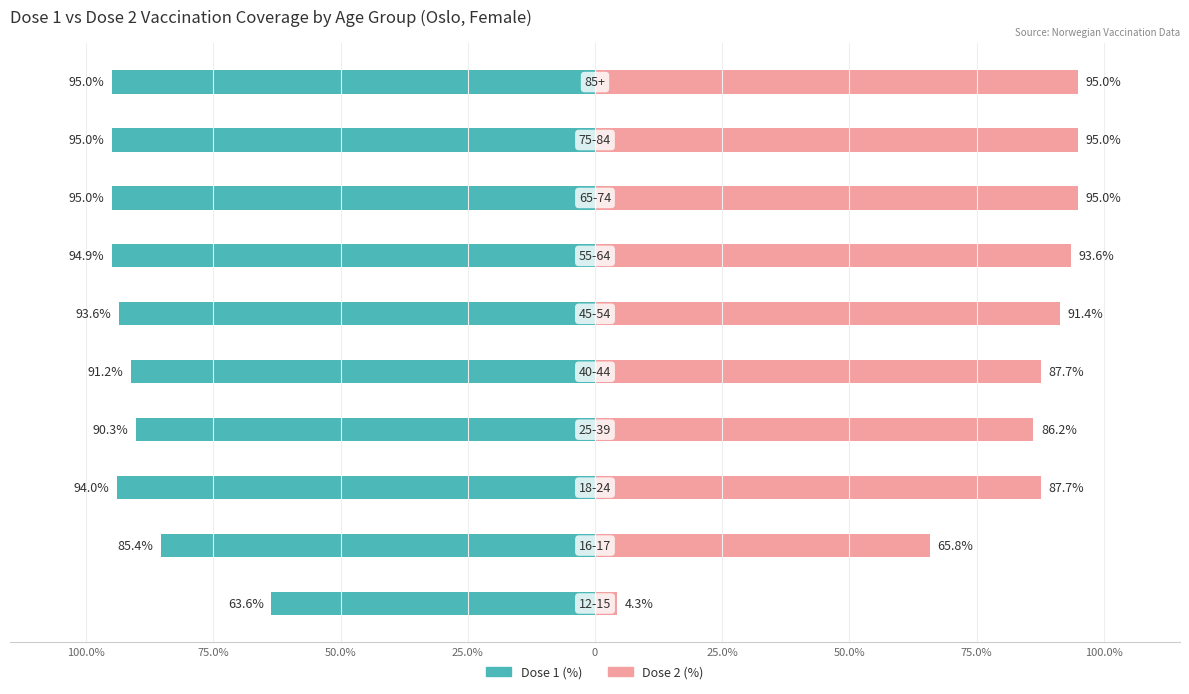

The Dose 1 (%) series shows -95.0 at 75.0%. True or false?

True